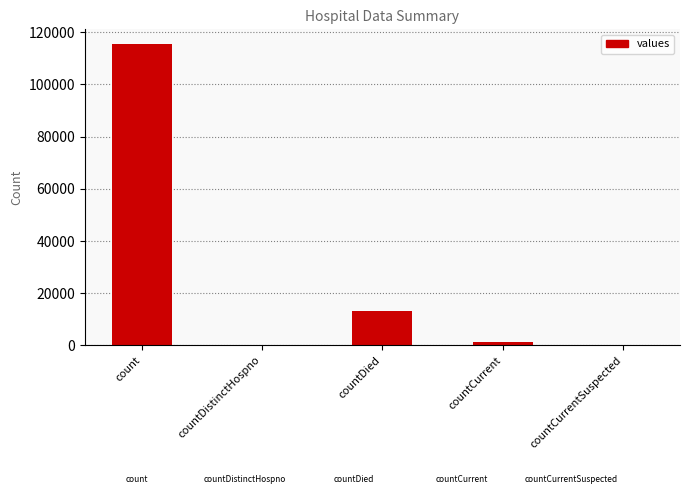

Which category has the highest value across all series?

count